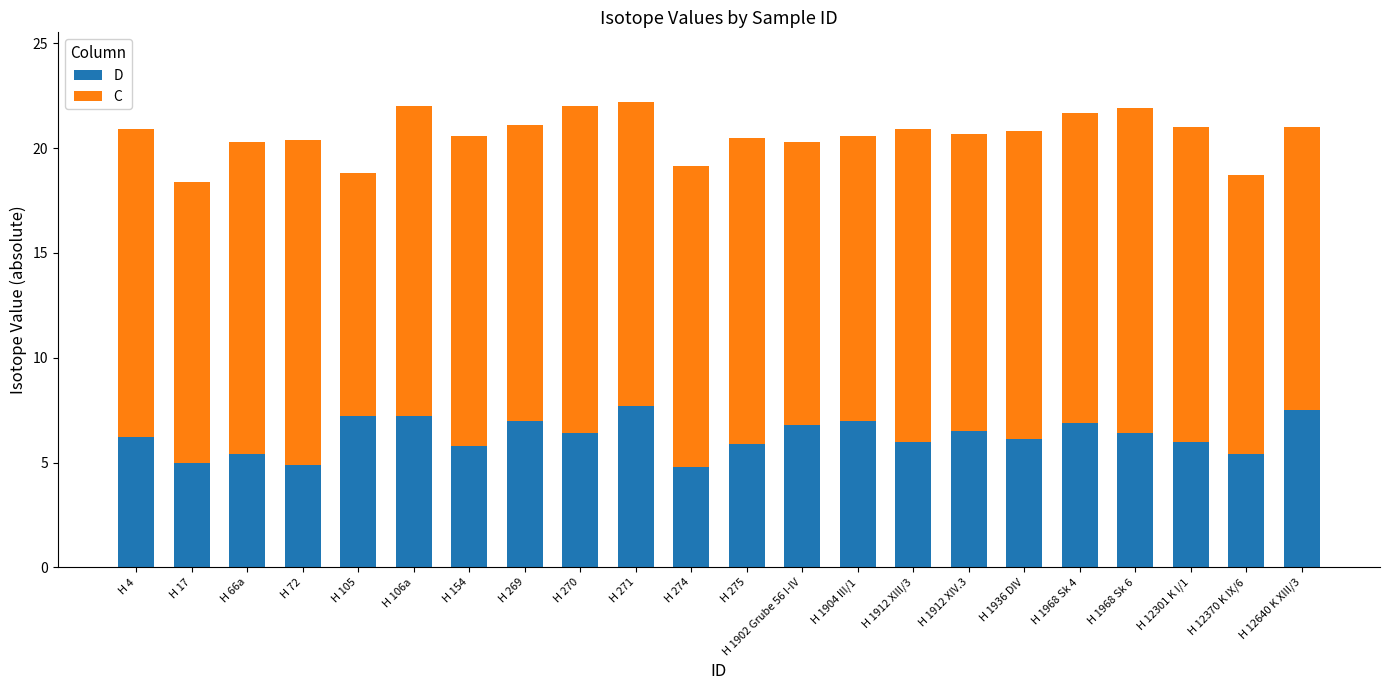

What is the total value across all series at H 105?

18.8